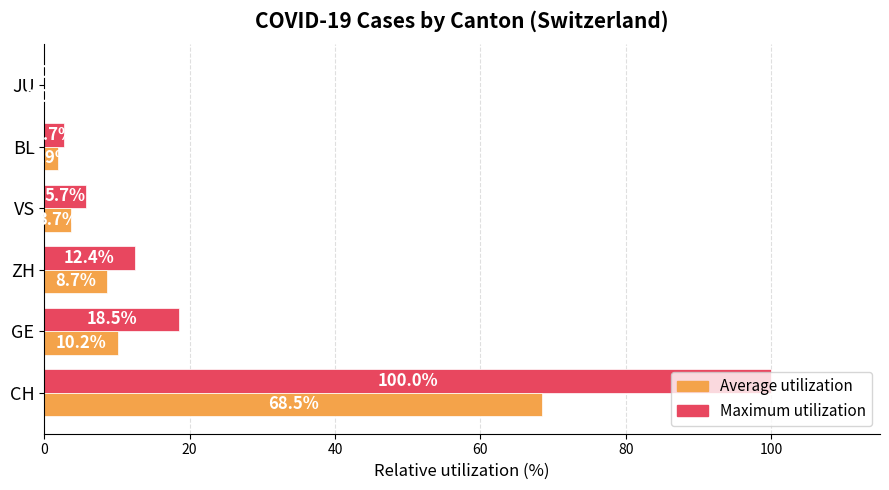

Count the number of data series in this chart.

2